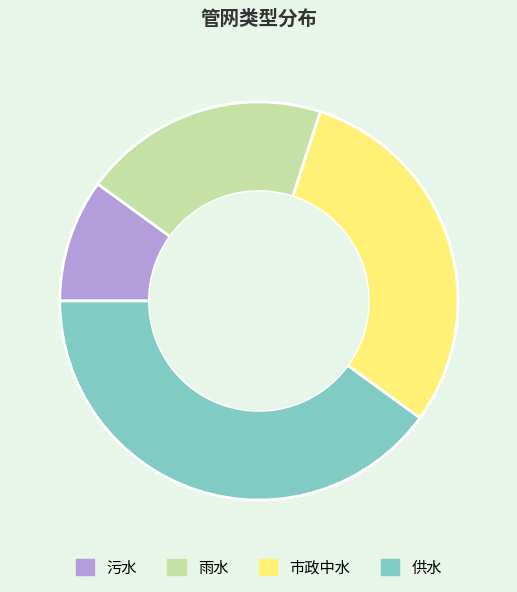

Between 供水 and 雨水, which is larger?

供水